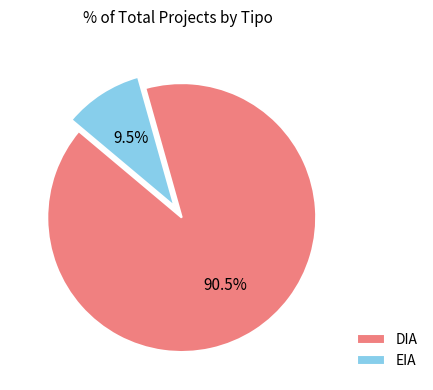

Which category accounts for the majority?

DIA